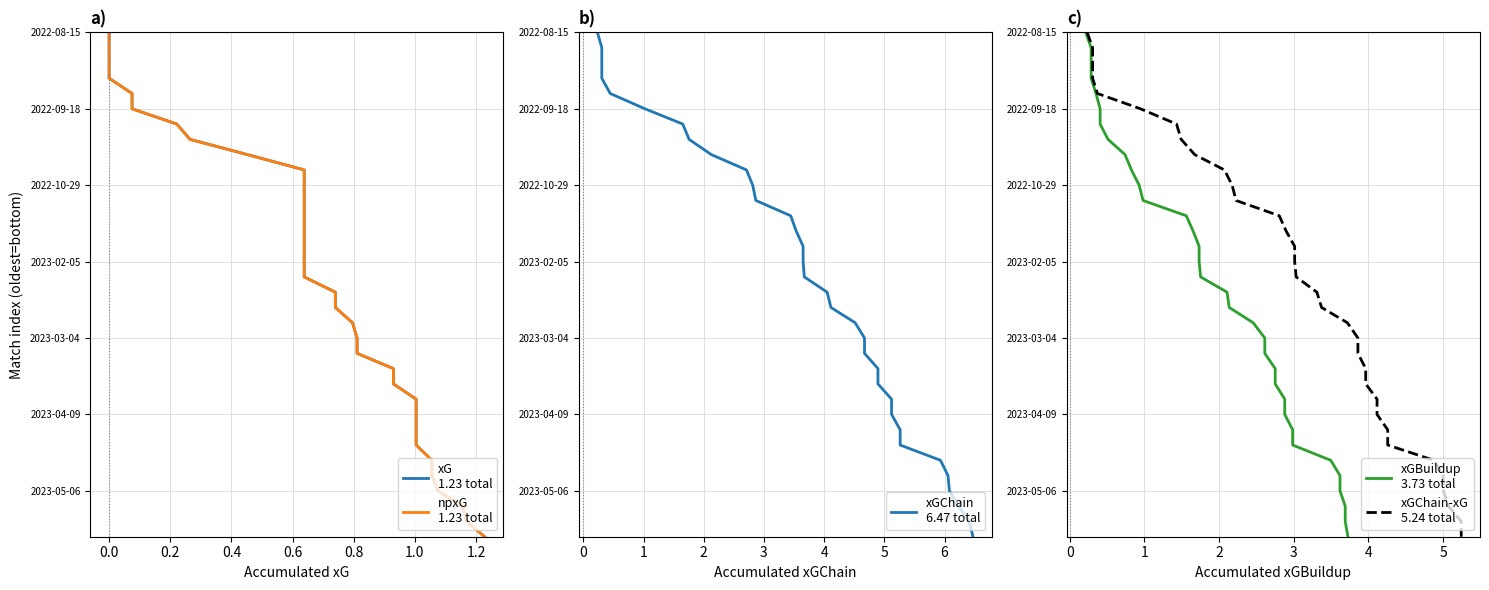

Which series has the largest total across all categories?

xG
1.23 total